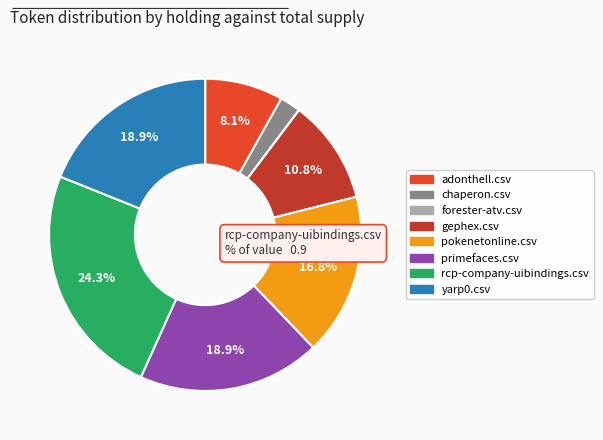

Which has a higher value, primefaces.csv or rcp-company-uibindings.csv?

rcp-company-uibindings.csv